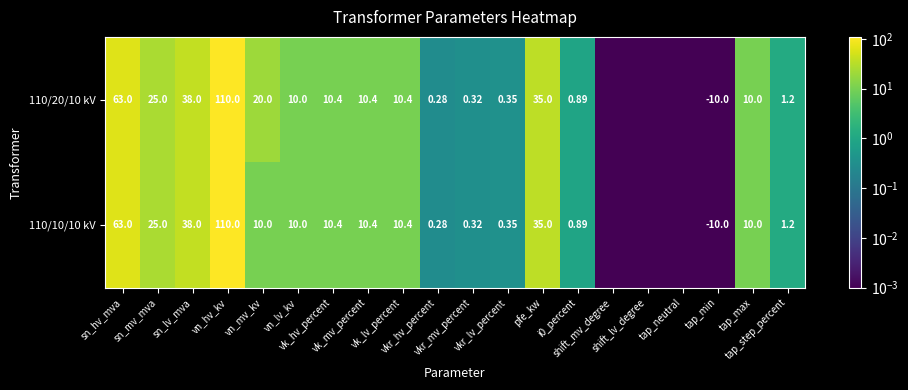

List the series in order of their peak value, lowest first.

110/20/10 kV, 110/10/10 kV